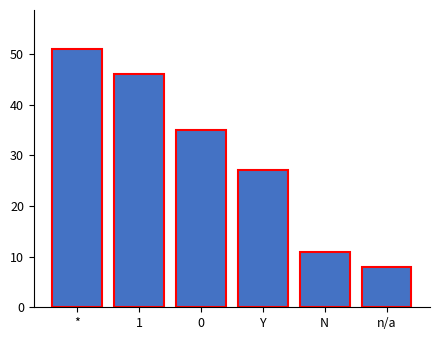

What is the value of the 4th bar from the left?

27